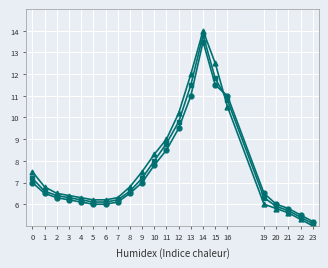

What is the smallest value displayed?

5.0